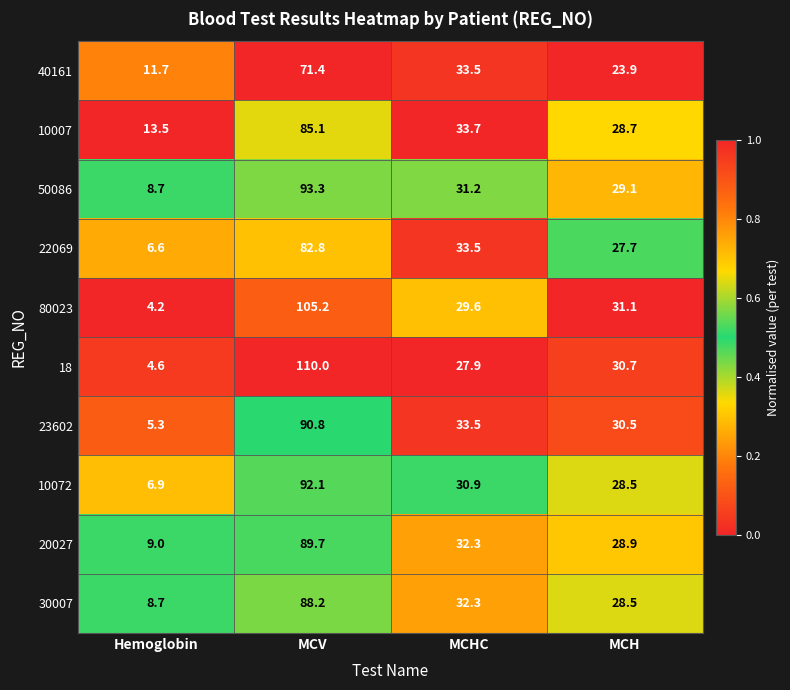

True or false: 20027 has a value of 32.3 at MCHC.

True